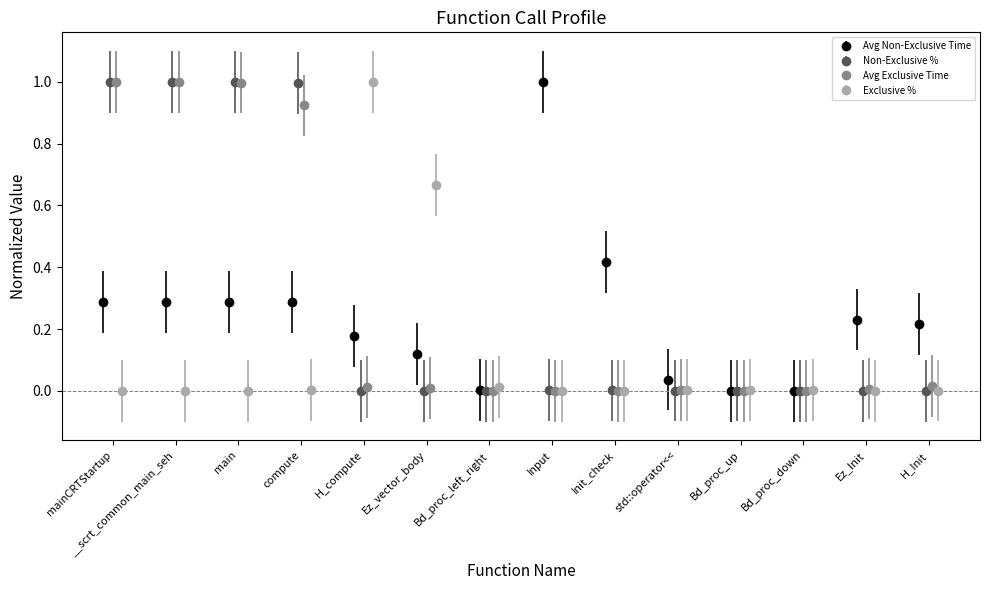

Rank the series by their maximum value, from highest to lowest.

Avg Non-Exclusive Time, Non-Exclusive %, Avg Exclusive Time, Exclusive %